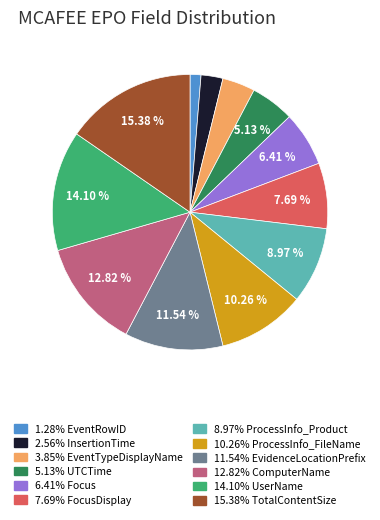

Is there any slice that represents more than half of the pie?

No